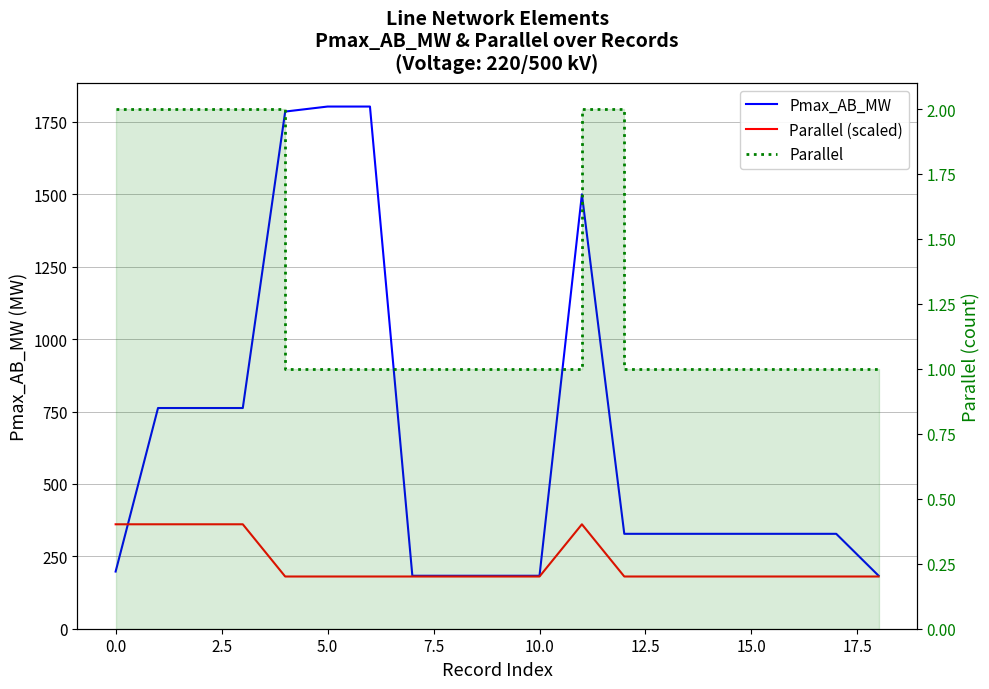

What are all the series names shown in the legend?

Pmax_AB_MW, Parallel (scaled), Parallel